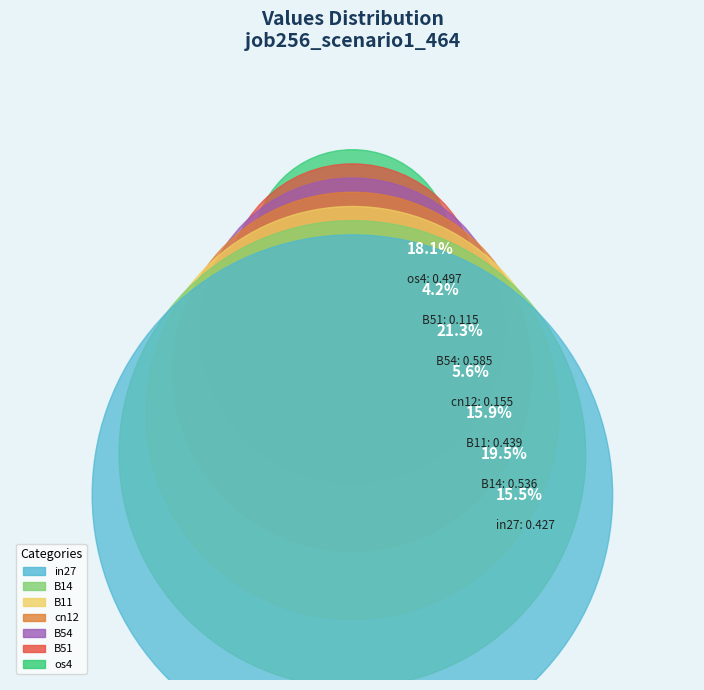

To the nearest percent, what portion does in27 represent?

16%